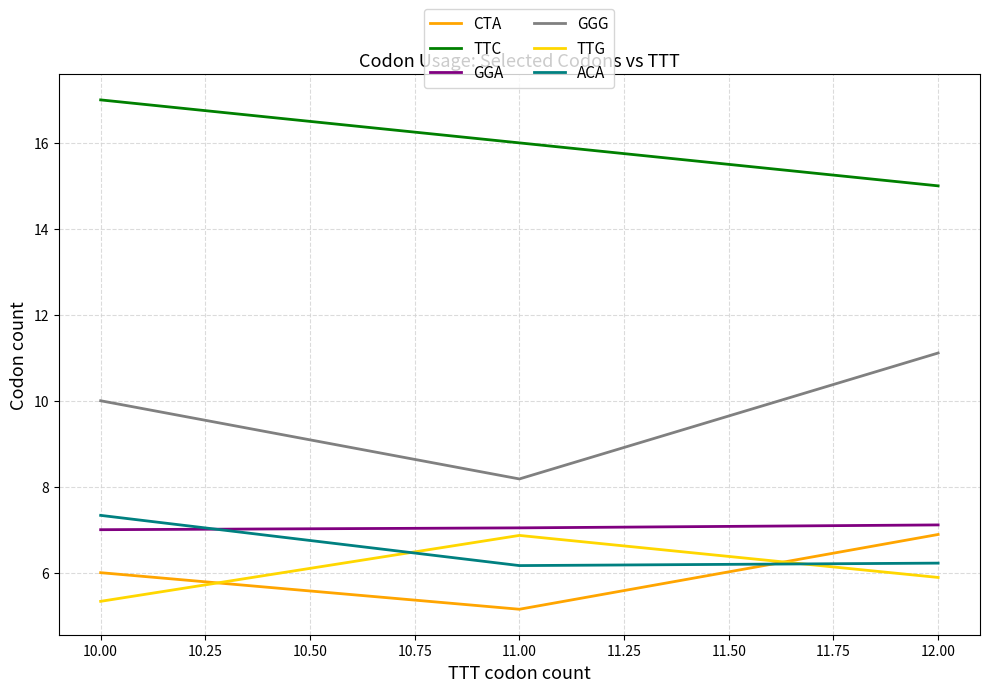

At how many categories does at least one series exceed 11?

3